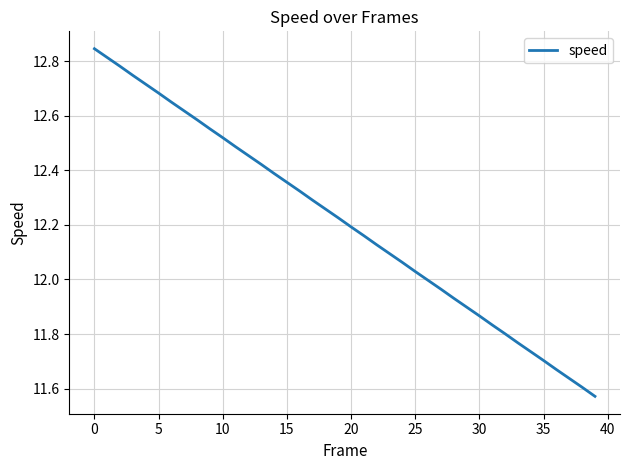

Where does the data first go above 12?

0